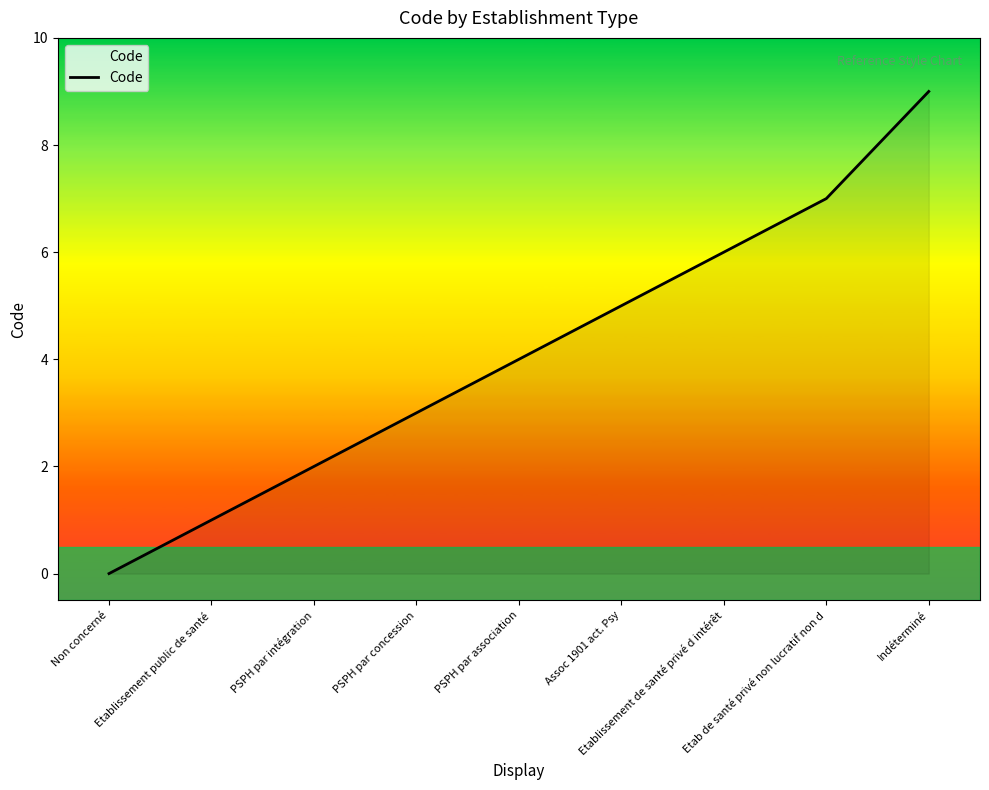

Reading left to right, transcribe all the data shown in this chart.

0	1	2	3	4	5	6	7	9